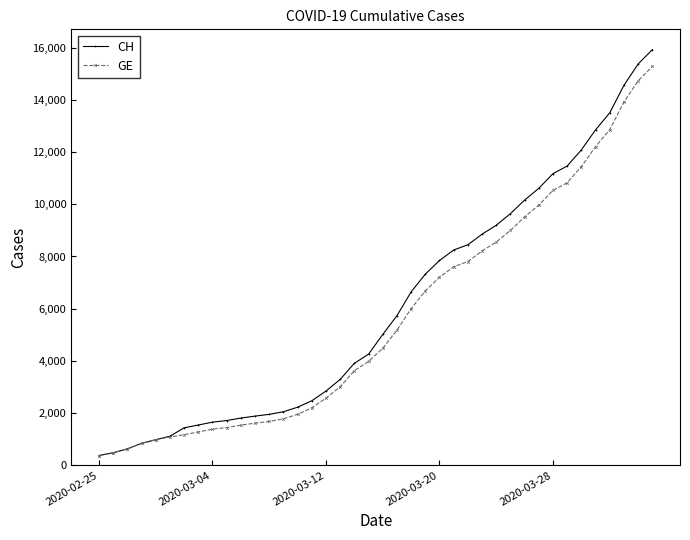

What is the value of the CH point at the 9th from the left?

1652